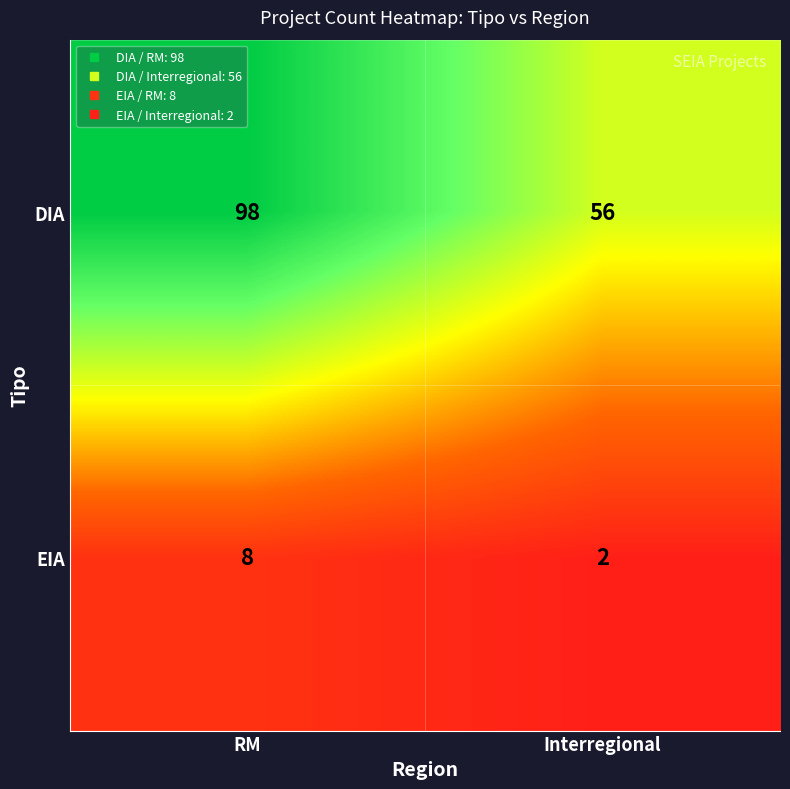

Between RM and Interregional, which series saw the biggest shift?

DIA